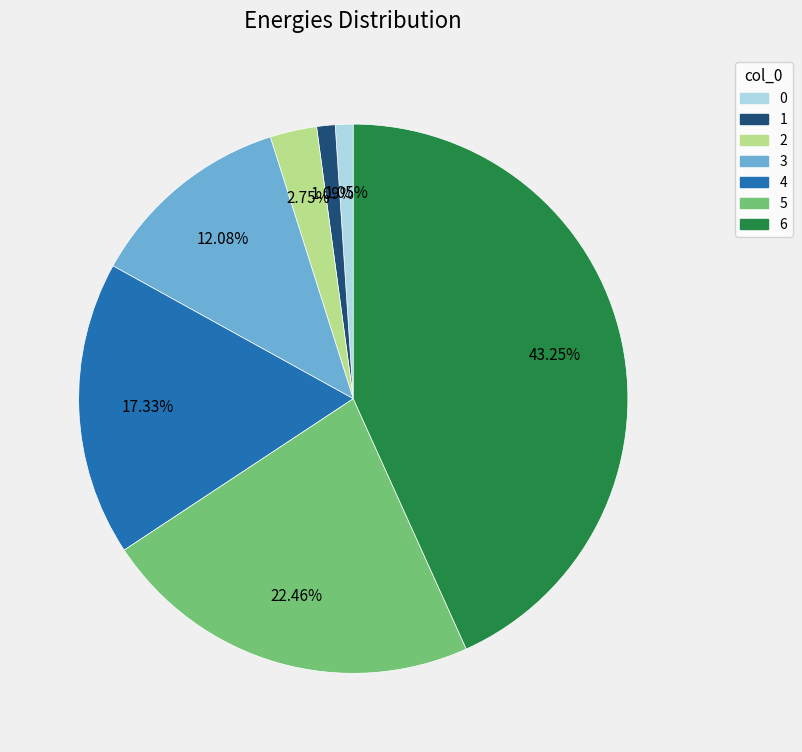

Is it true that 3 is 12% of the pie?

True